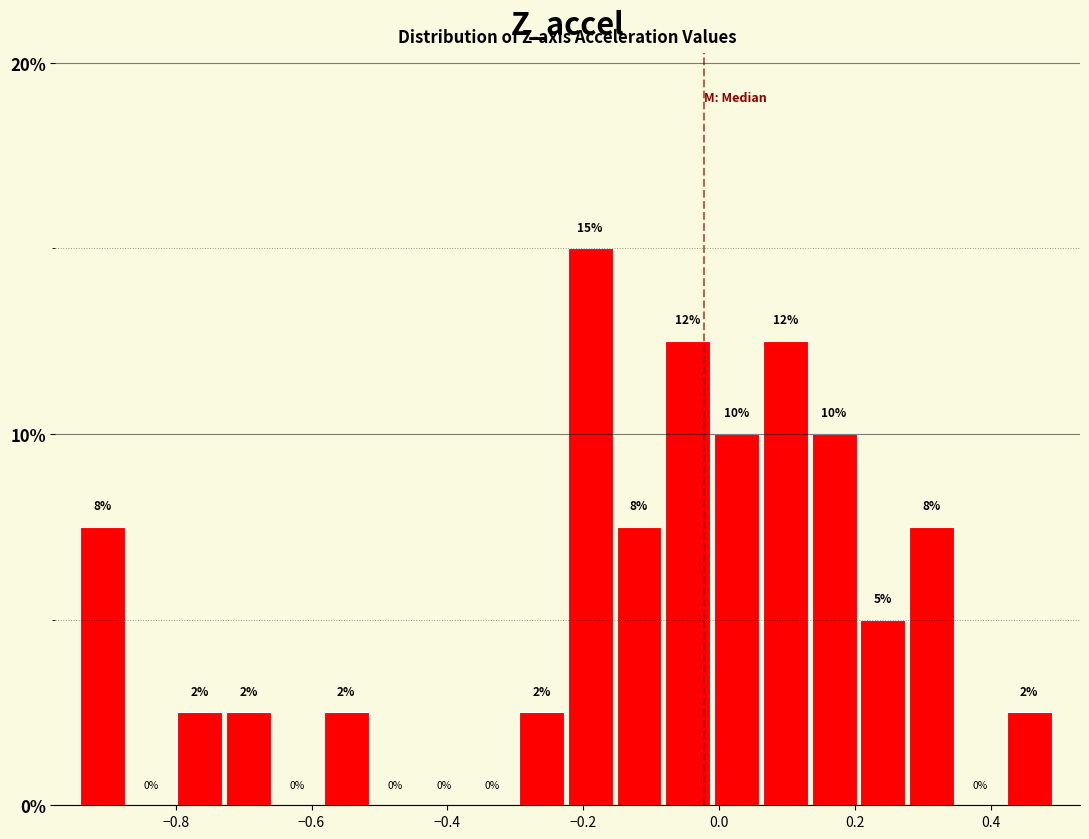

Around what value on the x-axis is the tallest bar? Give the approximate position of its centre, as read against the axis.

-0.18